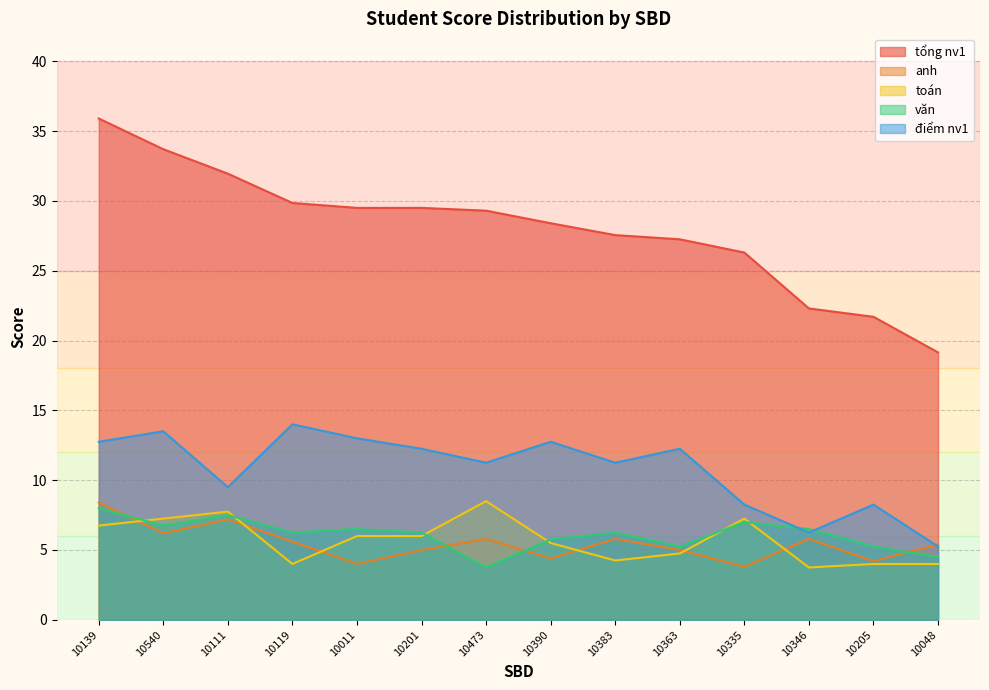

Which series ends up on top after the final intersection of văn and toán?

văn